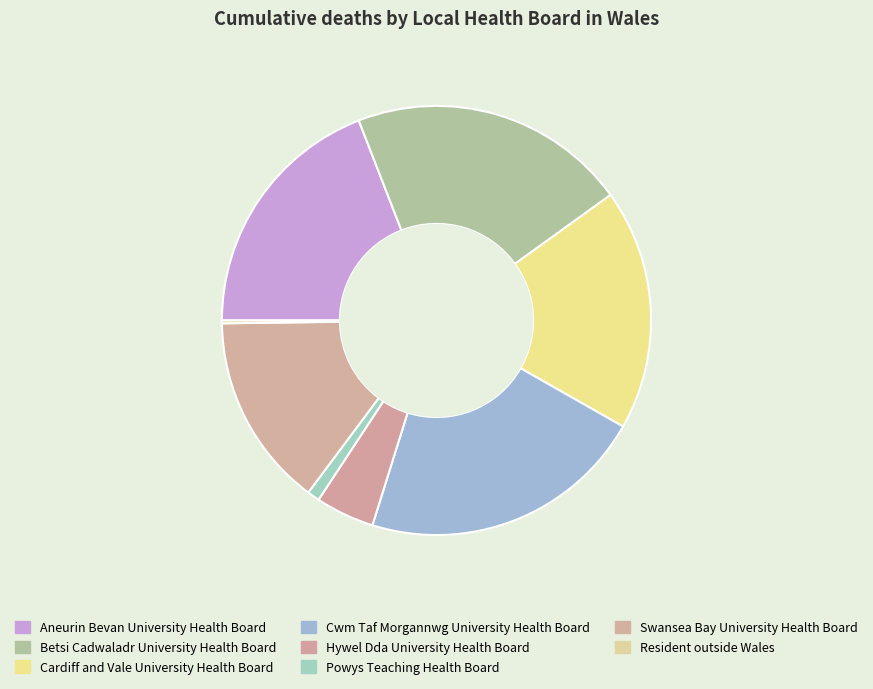

To the nearest percent, what is the difference between the Resident outside Wales and Cwm Taf Morgannwg University Health Board slice percentages?

21%